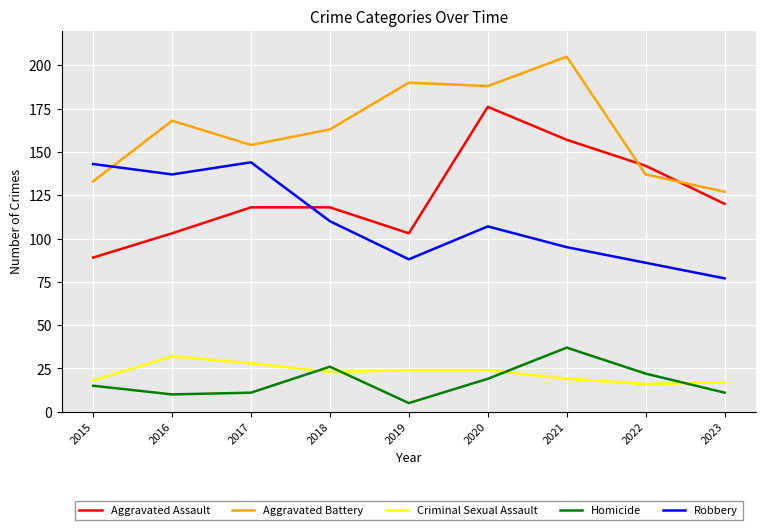

Between 2018 and 2023, which series saw the biggest shift?

Aggravated Battery